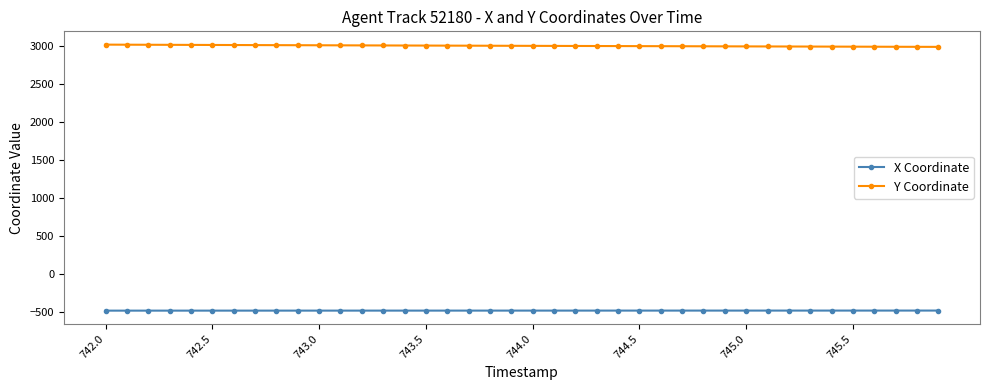

What is the value of the Y Coordinate point at the 32nd from the left?

2996.2